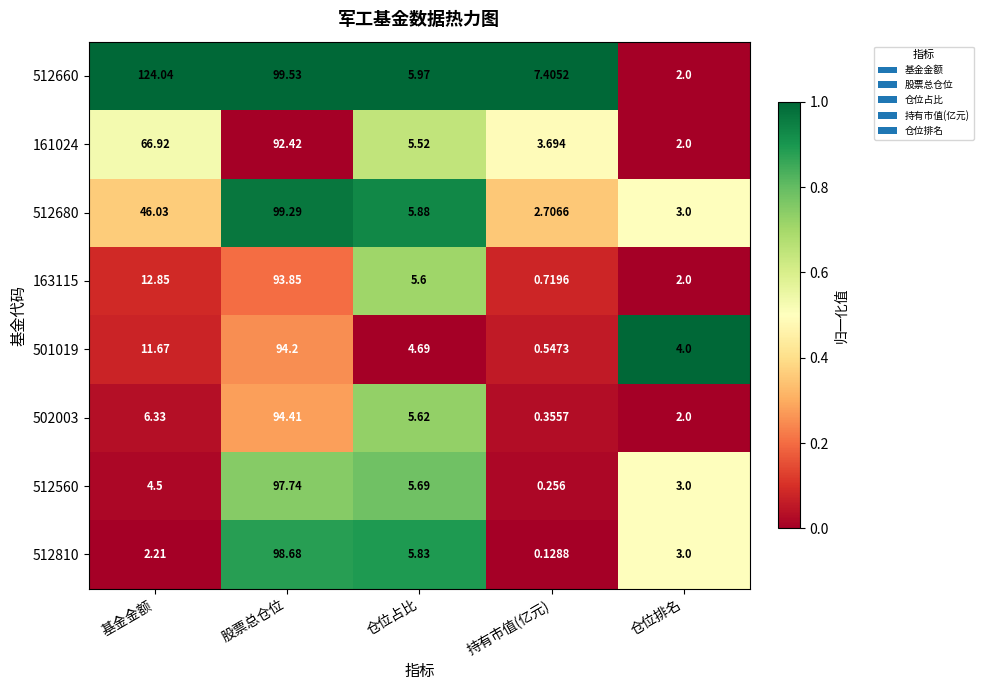

At which label does 512560 first exceed 4?

基金金额